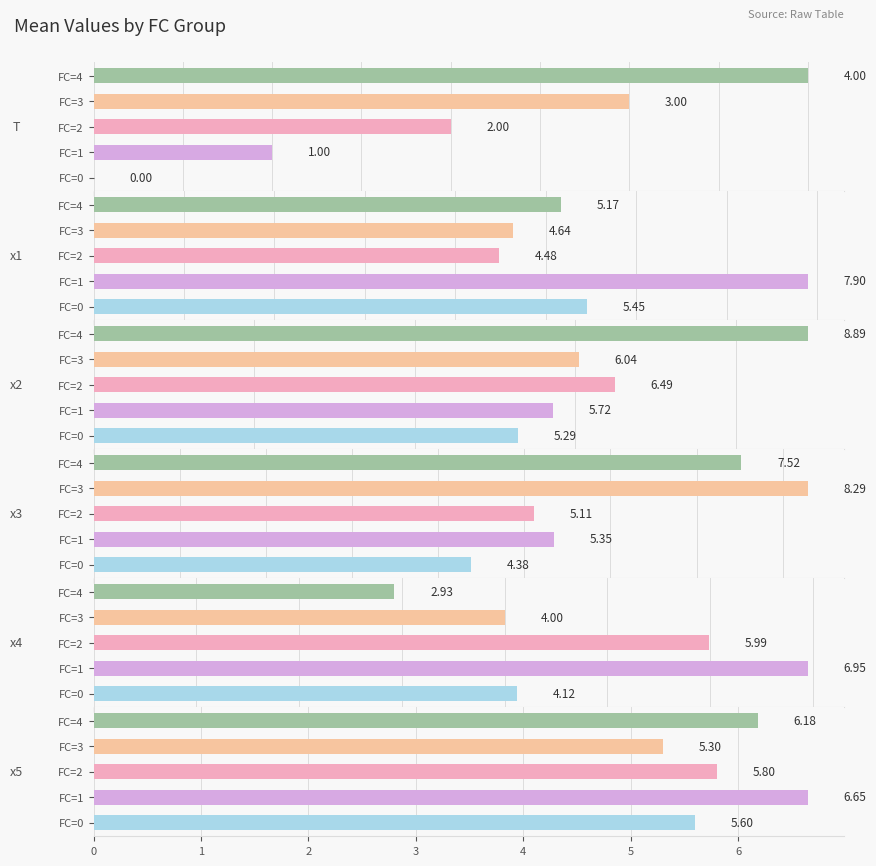

How many bars are there in total?

30